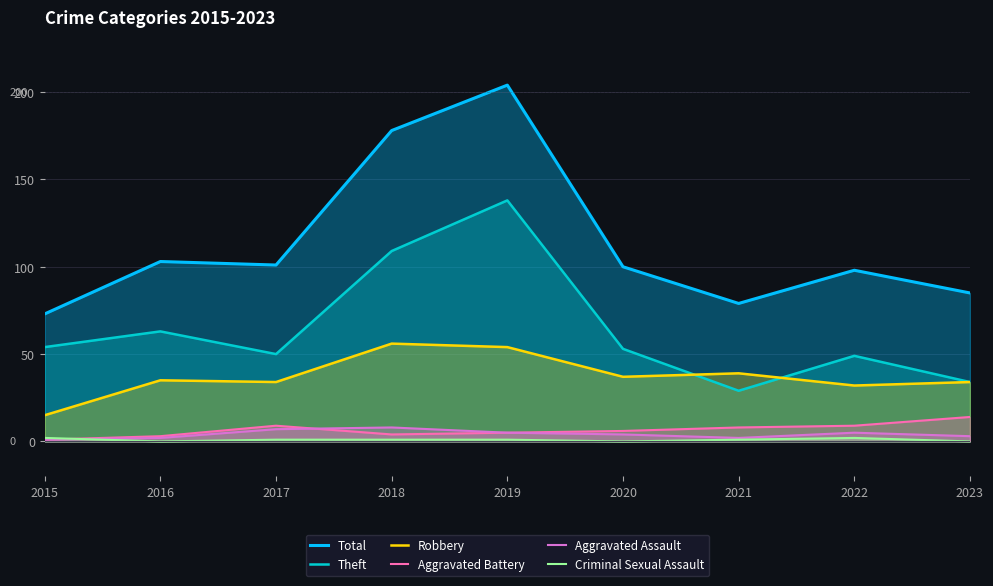

Count the Criminal Sexual Assault values in the range 0 to 1.

7